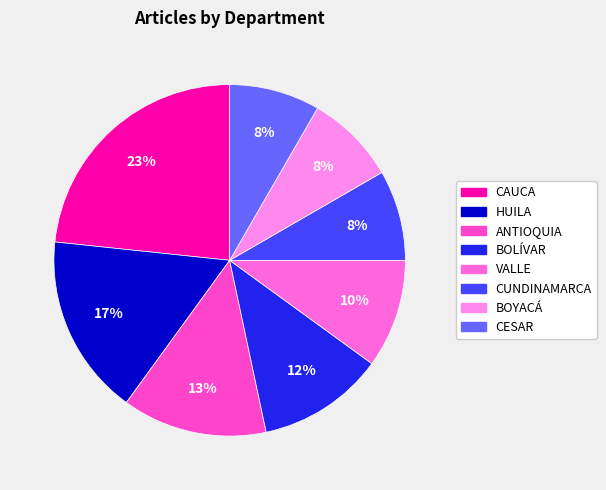

Does CUNDINAMARCA represent more than half of the total?

No